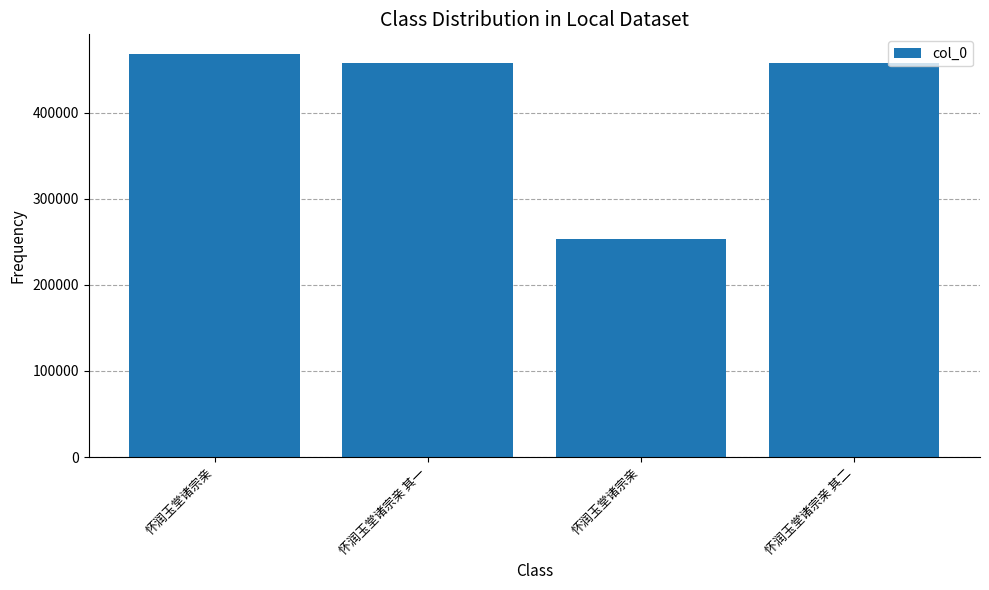

Are the bars horizontal?

No